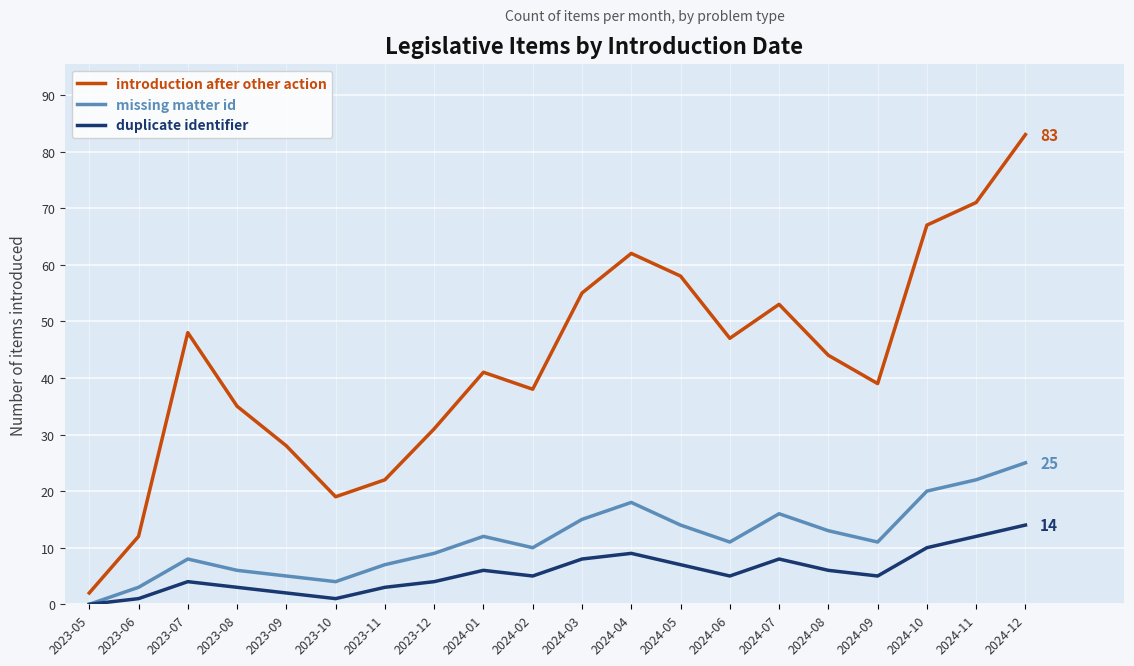

In duplicate identifier, how many points are lower than both neighbors (excluding endpoints)?

4